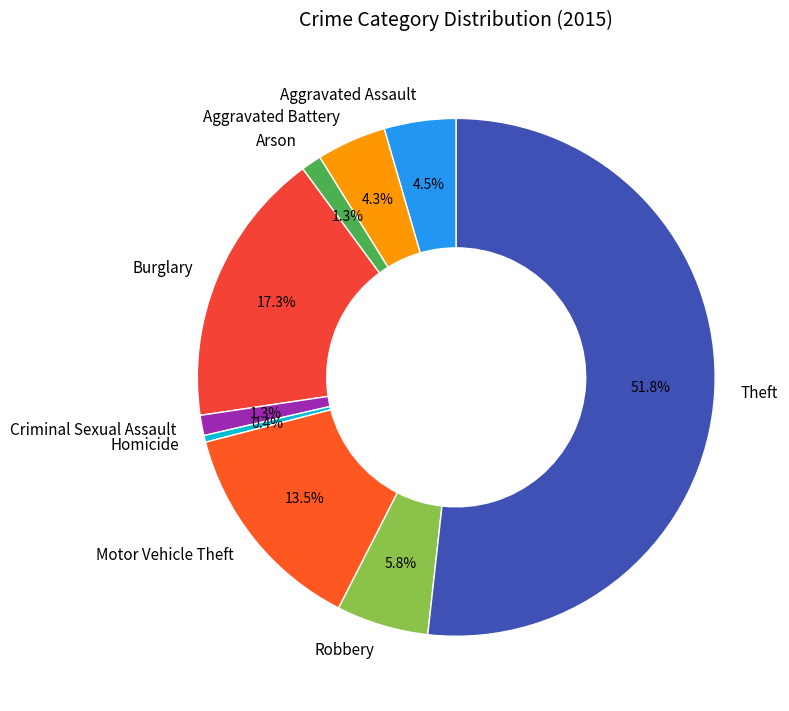

What is the largest slice in the pie chart?

Theft